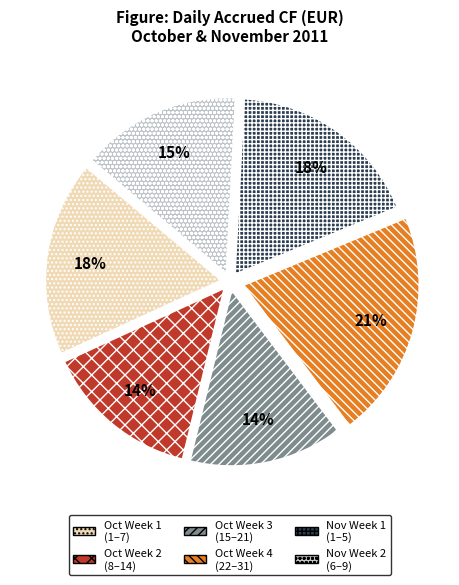

What percentage is the Oct Week 2 (8–14) slice, to the nearest percent?

14%